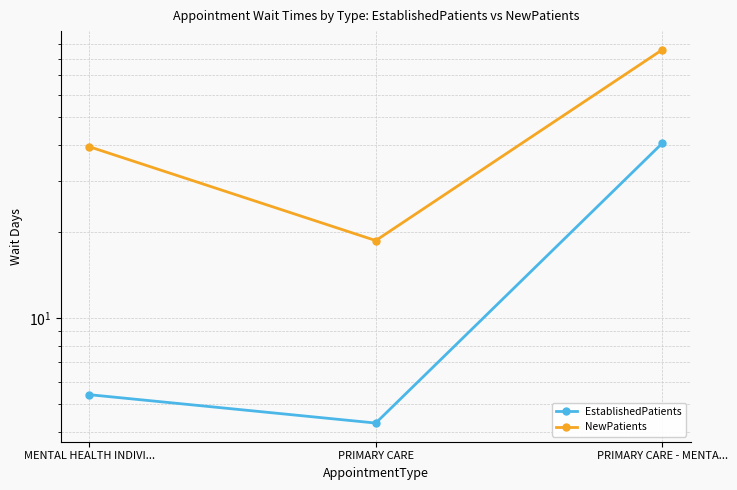

True or false: NewPatients has a value of 18.6 at PRIMARY CARE.

True